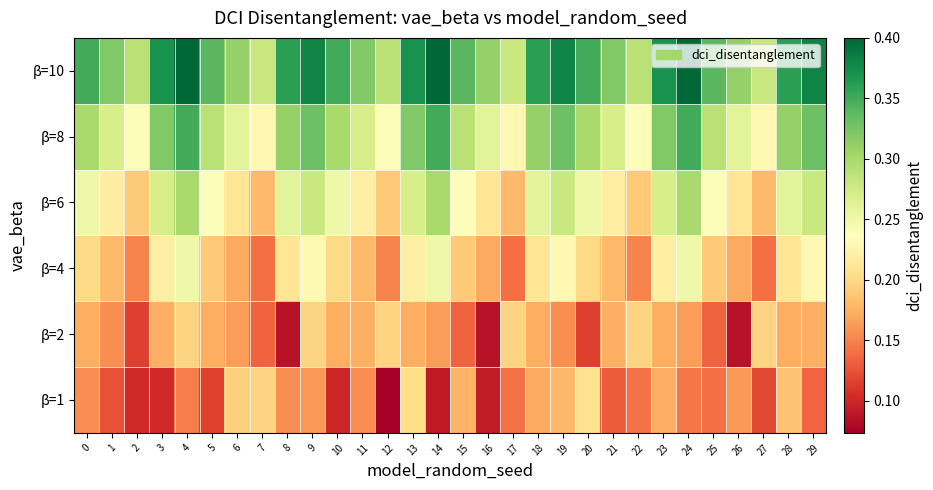

At which category is the sum across all series the highest?

4